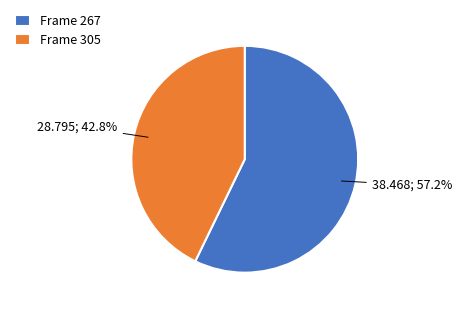

What is the largest slice in the pie chart?

Frame 267